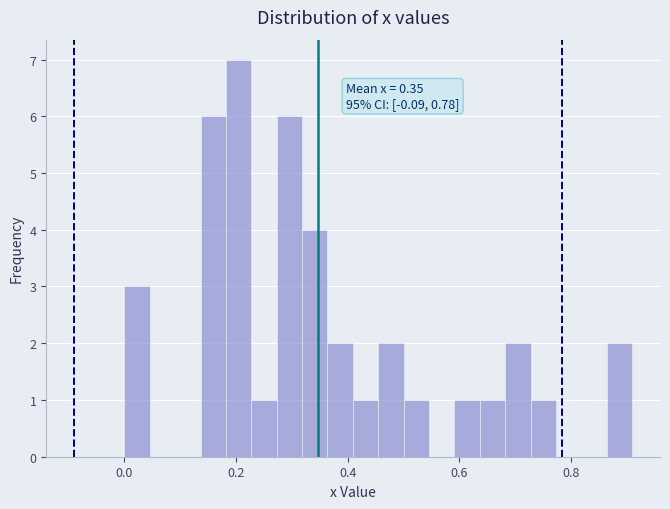

Around what value on the x-axis is the tallest bar? Give the approximate position of its centre, as read against the axis.

0.20